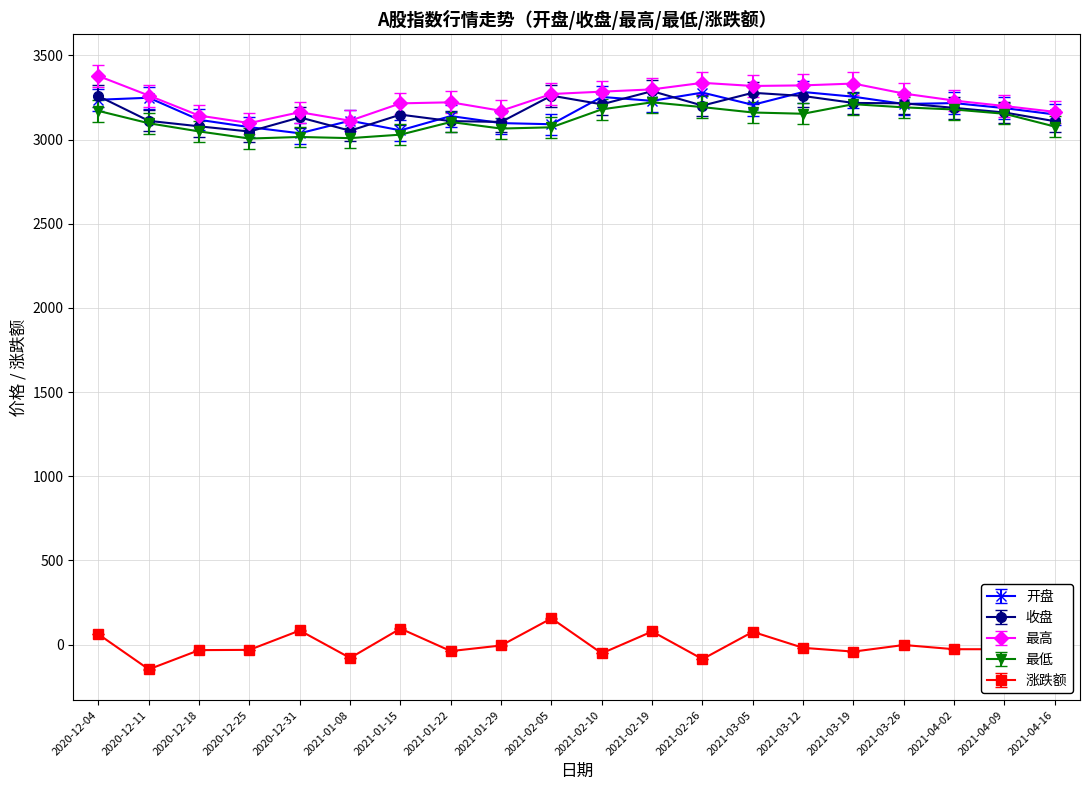

What is the total value across all series at 2020-12-11?

12573.3